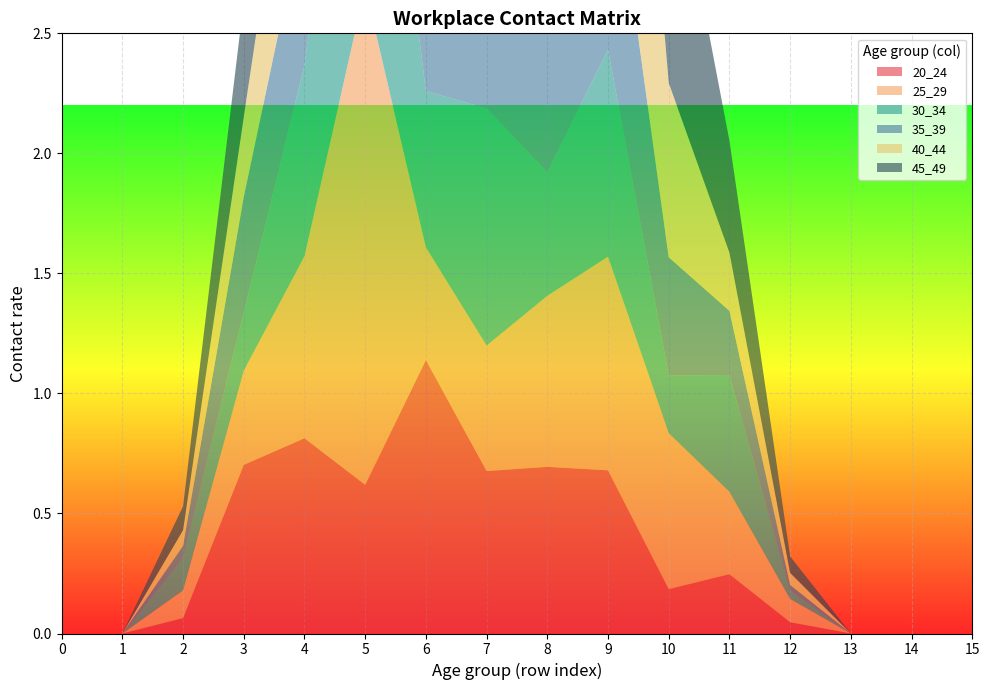

Reading left to right, transcribe all the data shown in this chart.

20_24: 0.0	0.0	0.1	0.7	0.8	0.6	1.1	0.7	0.7	0.7	0.2	0.2	0.0	0.0	0.0	0.0
25_29: 0.0	0.0	0.1	0.4	0.8	2.1	0.5	0.5	0.7	0.9	0.6	0.3	0.1	0.0	0.0	0.0
30_34: 0.0	0.0	0.1	0.2	0.8	1.6	0.7	1.0	0.5	0.9	0.2	0.5	0.0	0.0	0.0	0.0
35_39: 0.0	0.0	0.0	0.5	0.6	0.6	1.1	2.1	0.6	1.0	0.5	0.3	0.0	0.0	0.0	0.0
40_44: 0.0	0.0	0.1	0.3	0.8	0.5	1.6	1.3	1.3	1.9	0.7	0.2	0.1	0.0	0.0	0.0
45_49: 0.0	0.0	0.1	0.5	0.6	0.8	0.7	1.2	0.6	1.5	1.1	0.5	0.1	0.0	0.0	0.0